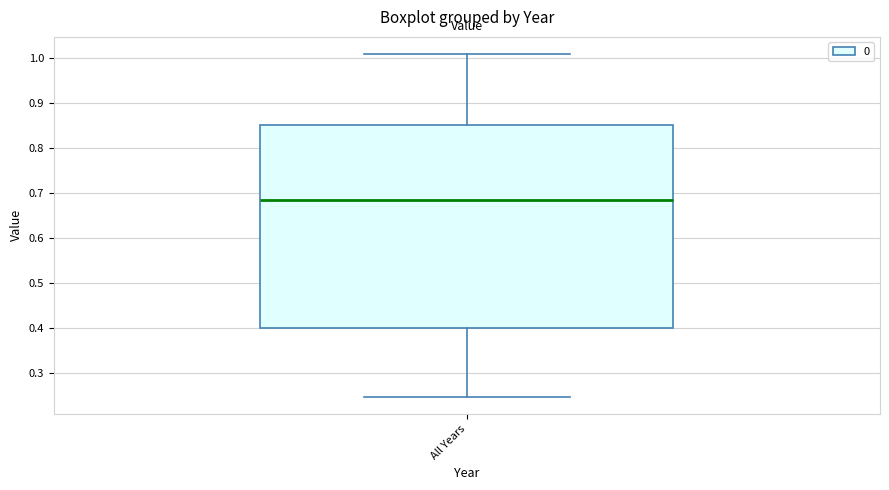

Where is the upper edge of the box for All Years on the y-axis? The values are not printed on the chart, so give them approximately, as read against the axis.

0.85